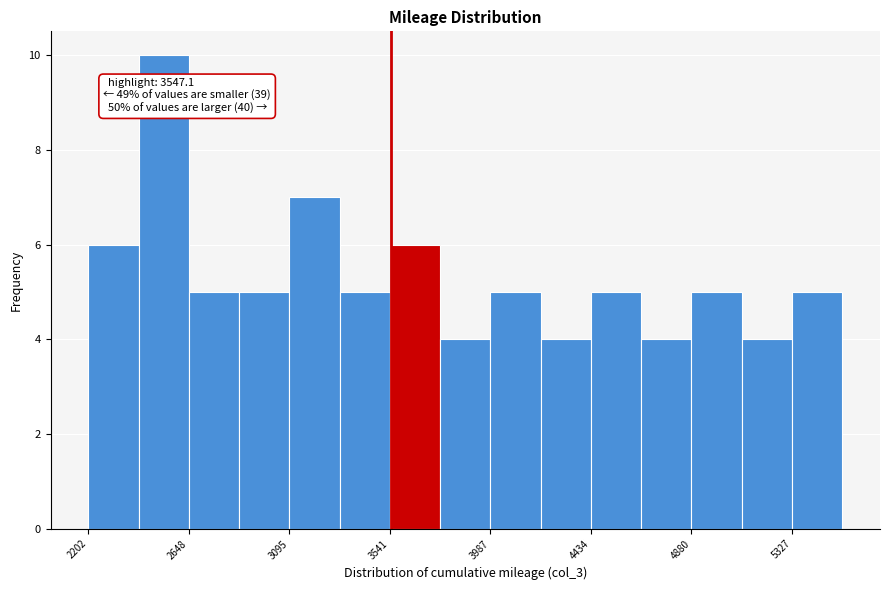

Over which range of the x-axis is the bar tallest?

2400 to 2650